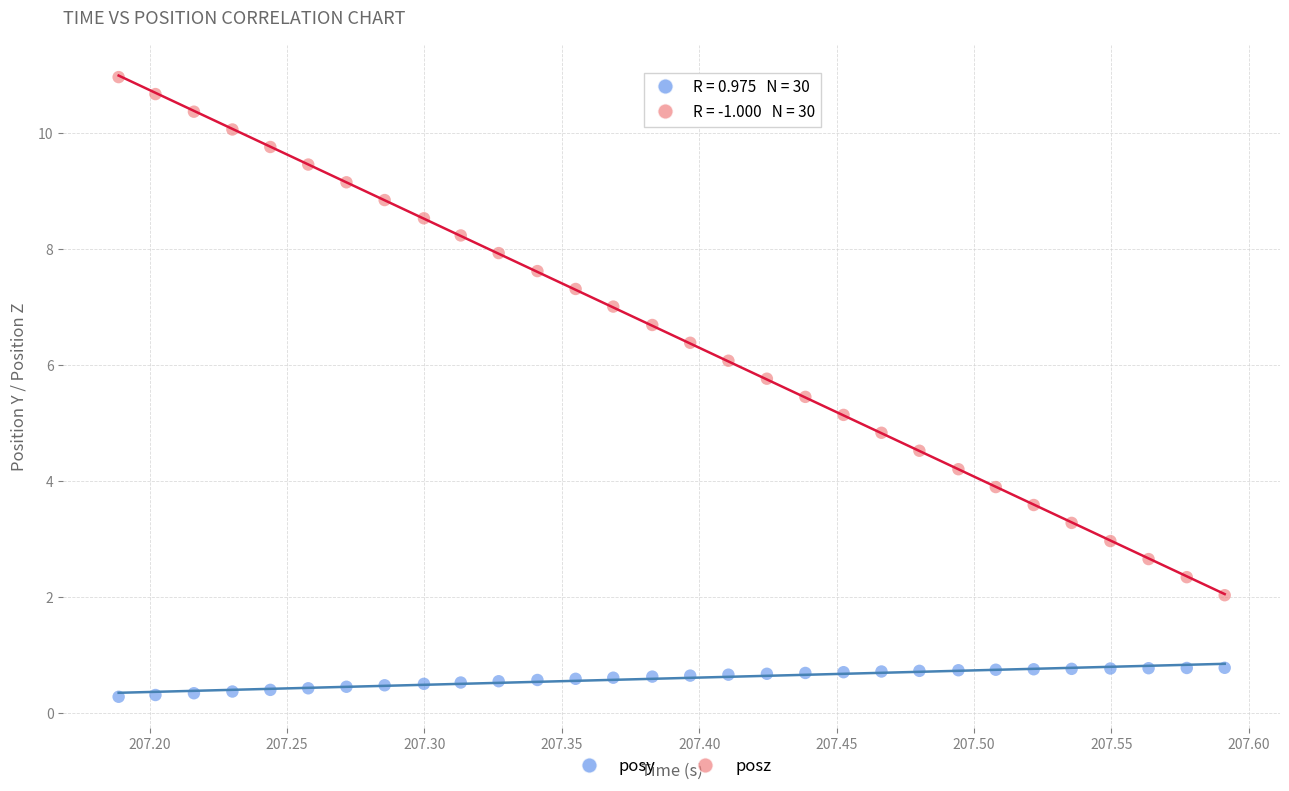

What are all the series names shown in the legend?

posy, posz